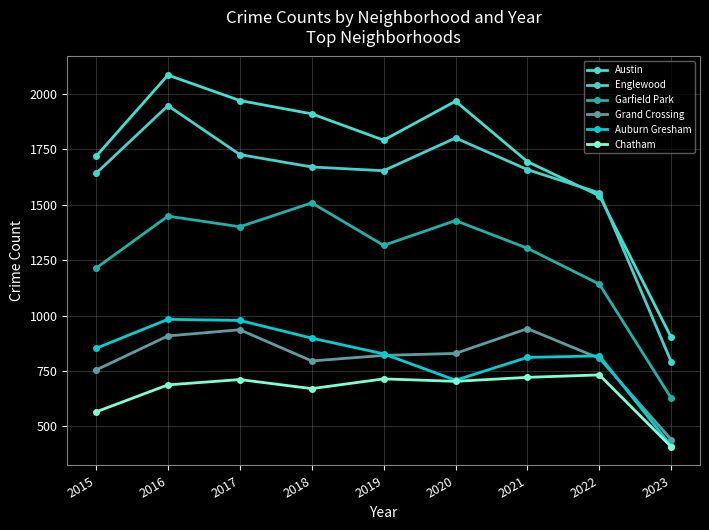

Is this an area chart (filled region under the line)?

No